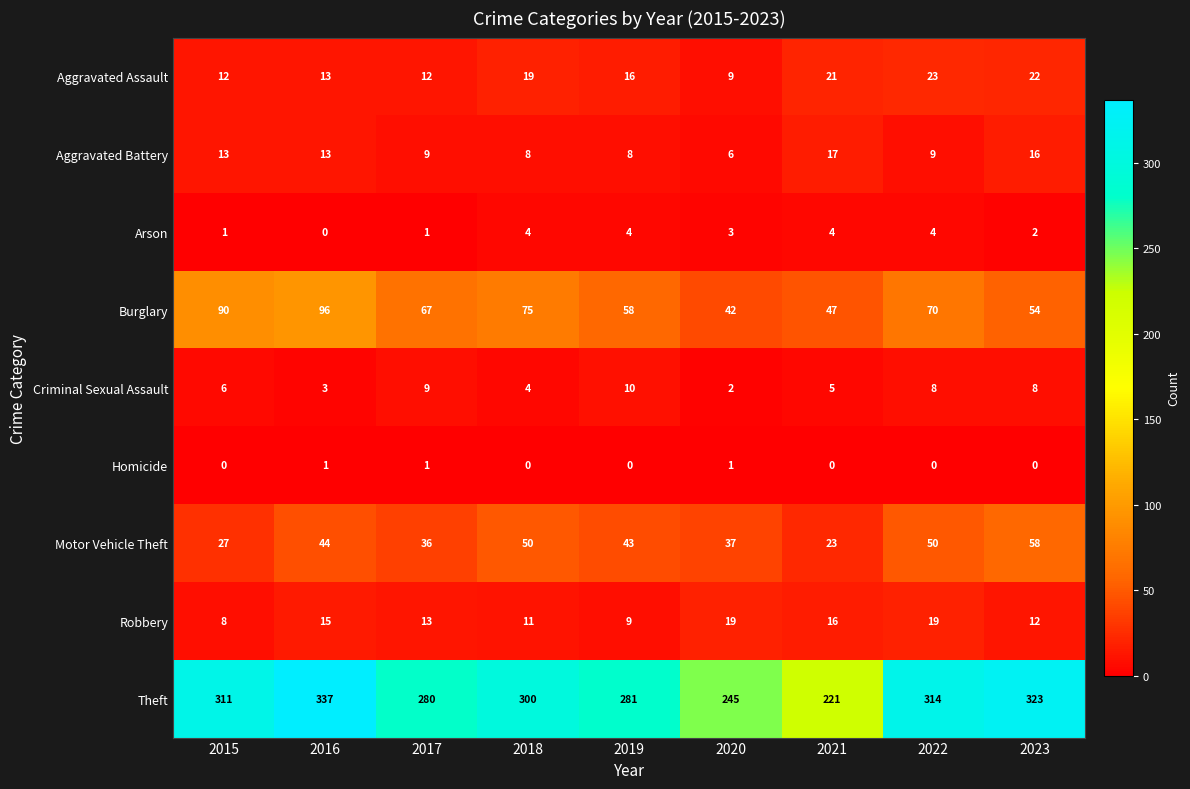

What is the greatest value displayed?

337